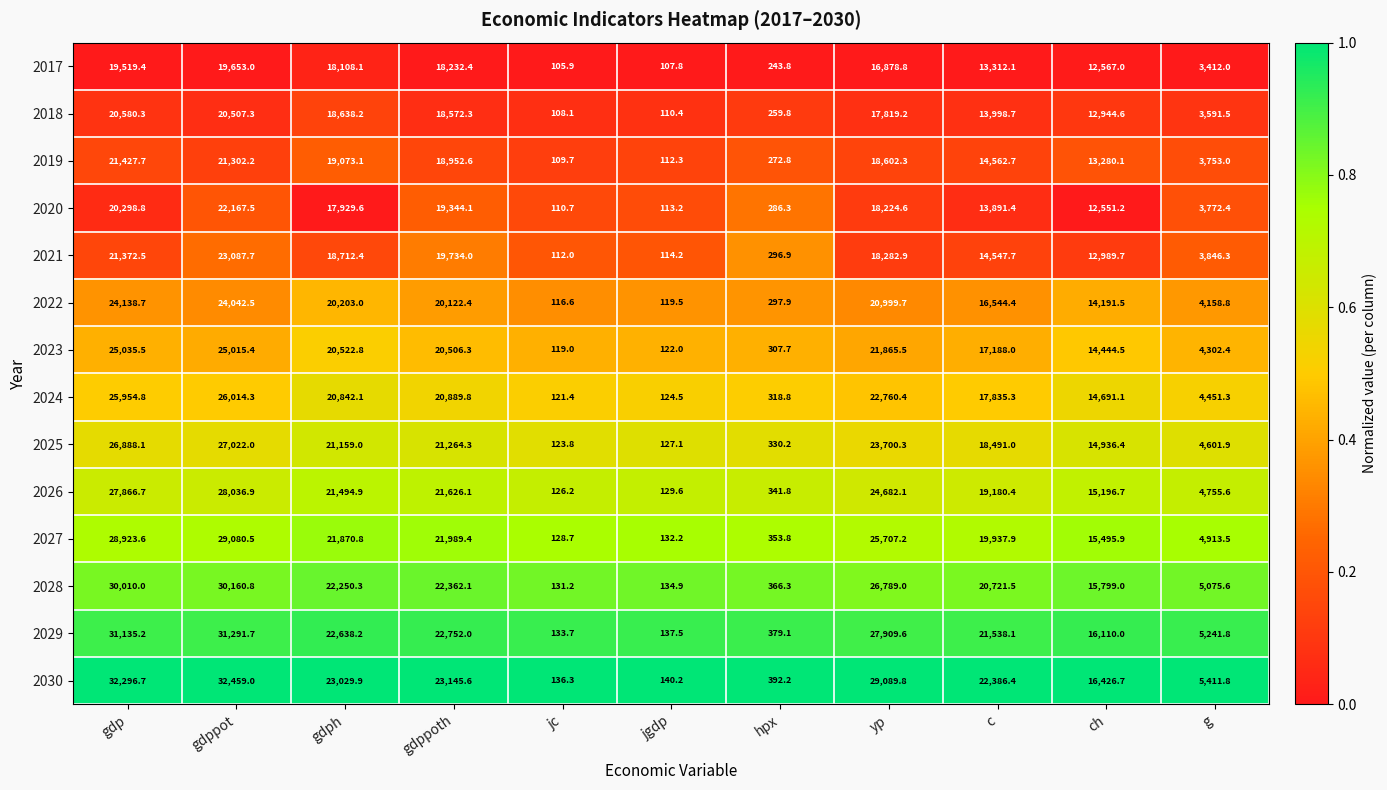

Count the number of data series in this chart.

14